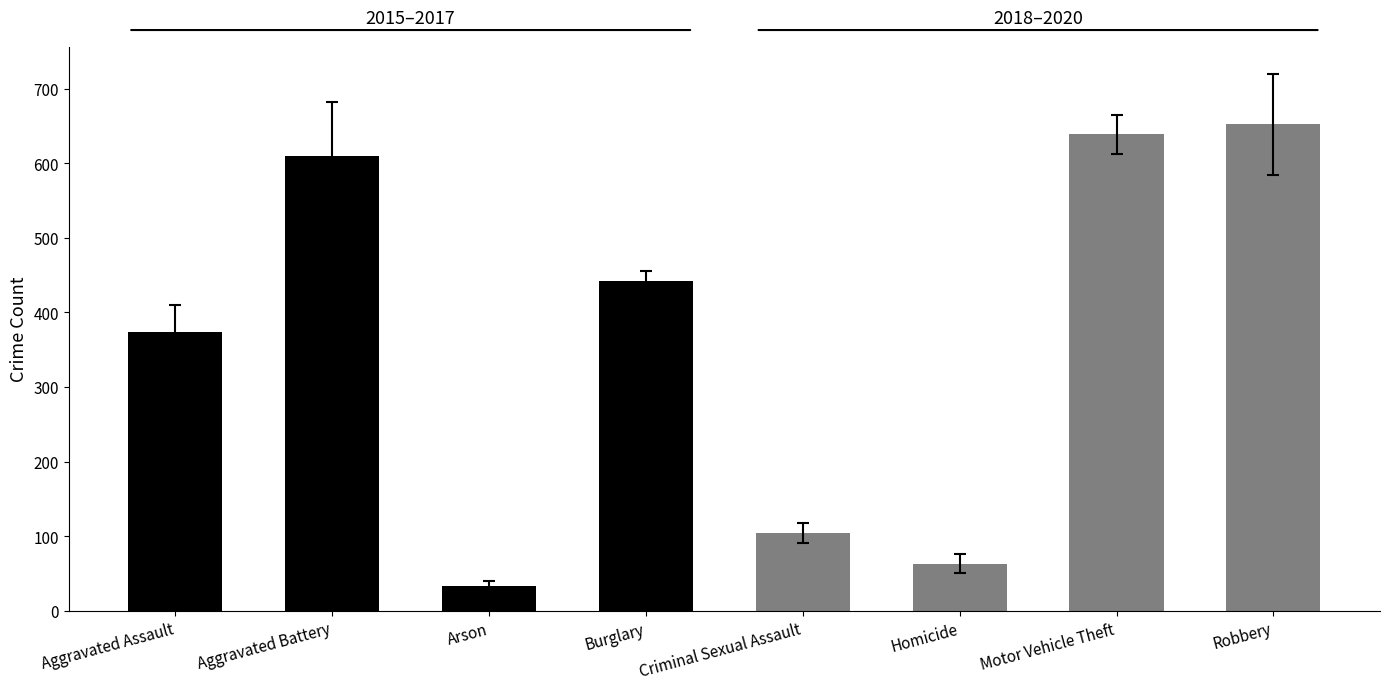

What is the value of the 2015-2017 avg bar at the 1st from the left?

373.7